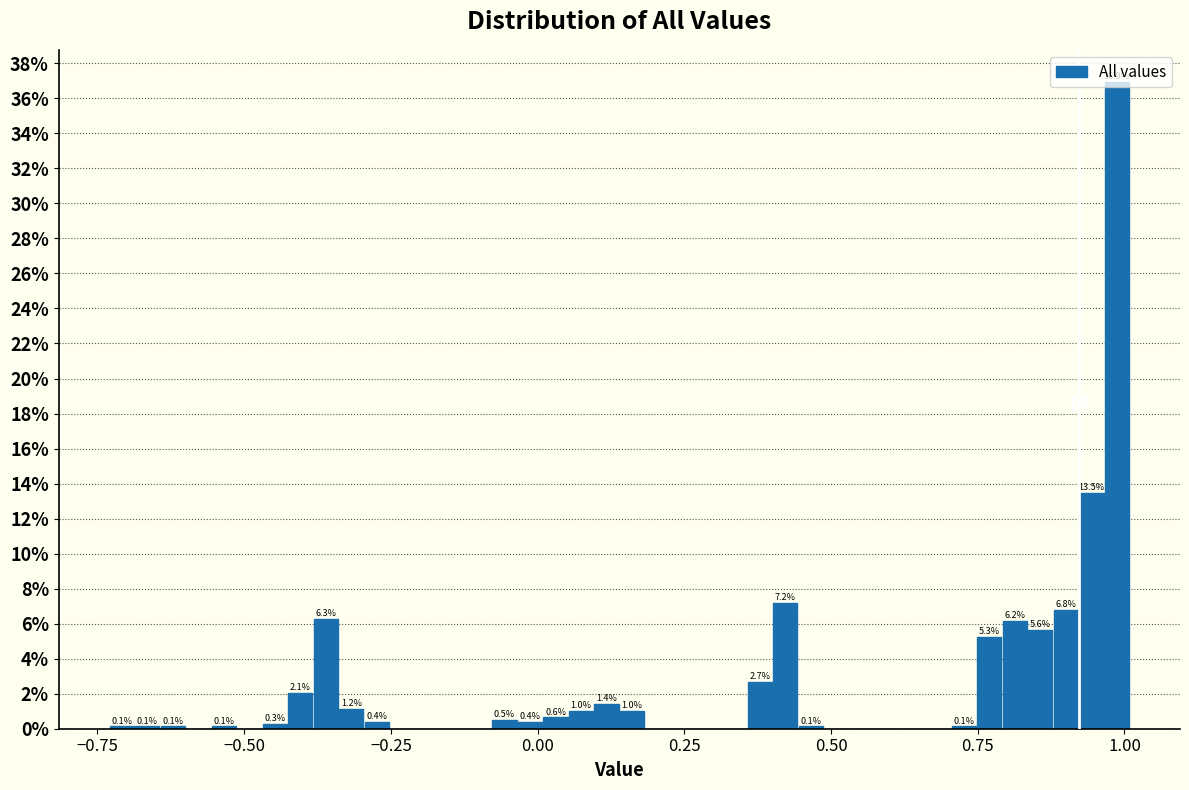

Read against the x-axis, roughly where is the centre of the tallest bar?

1.00